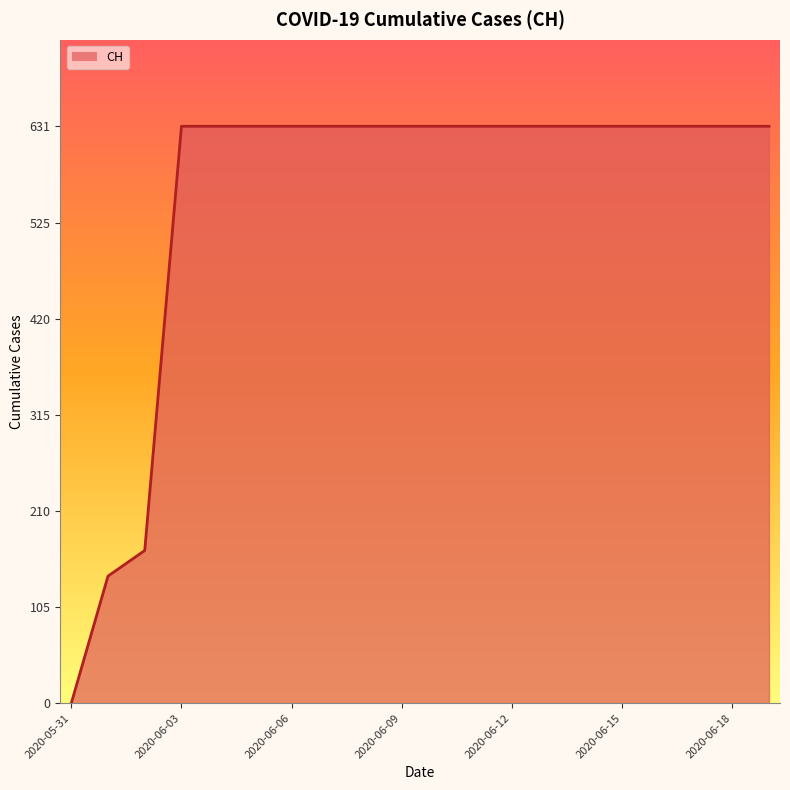

What is the difference between the maximum and minimum values?

631